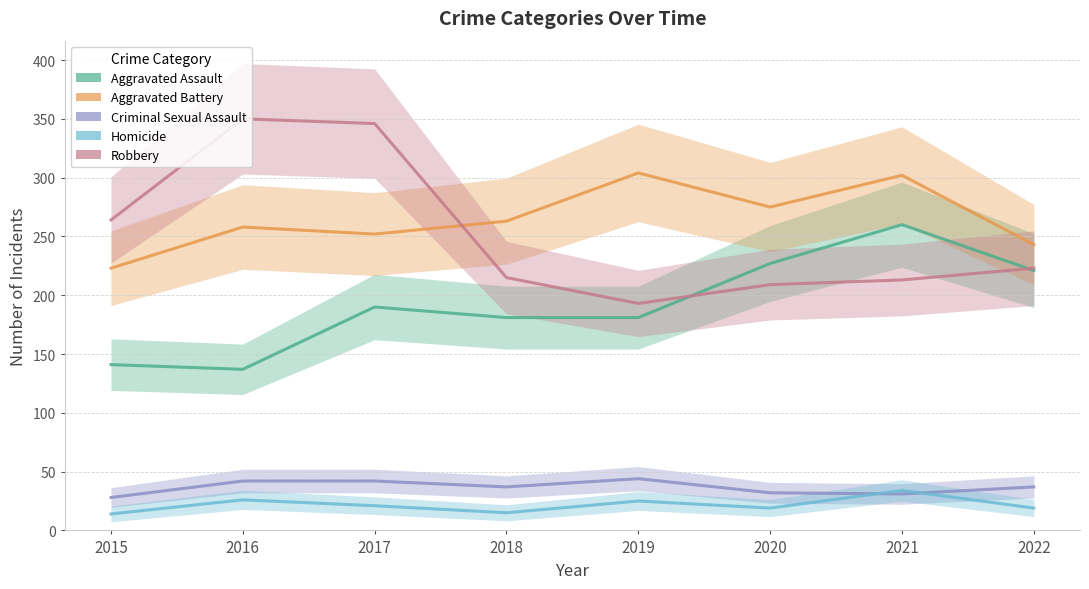

What is the maximum value shown in the chart?

350